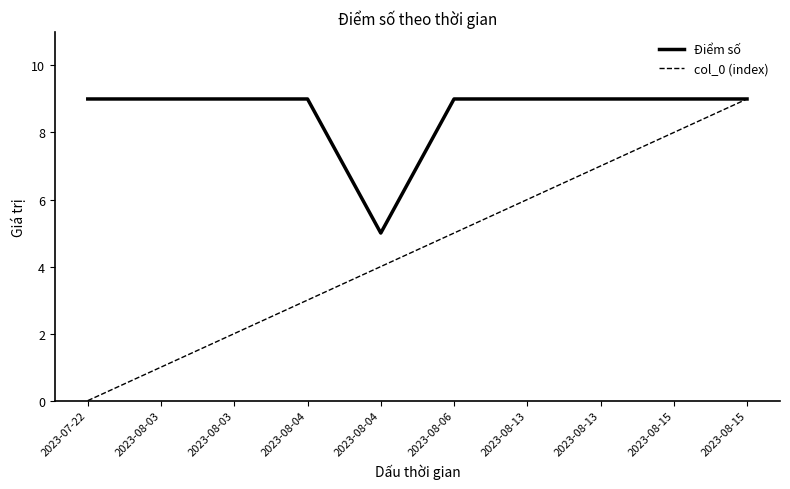

What are all the series names shown in the legend?

Điểm số, col_0 (index)